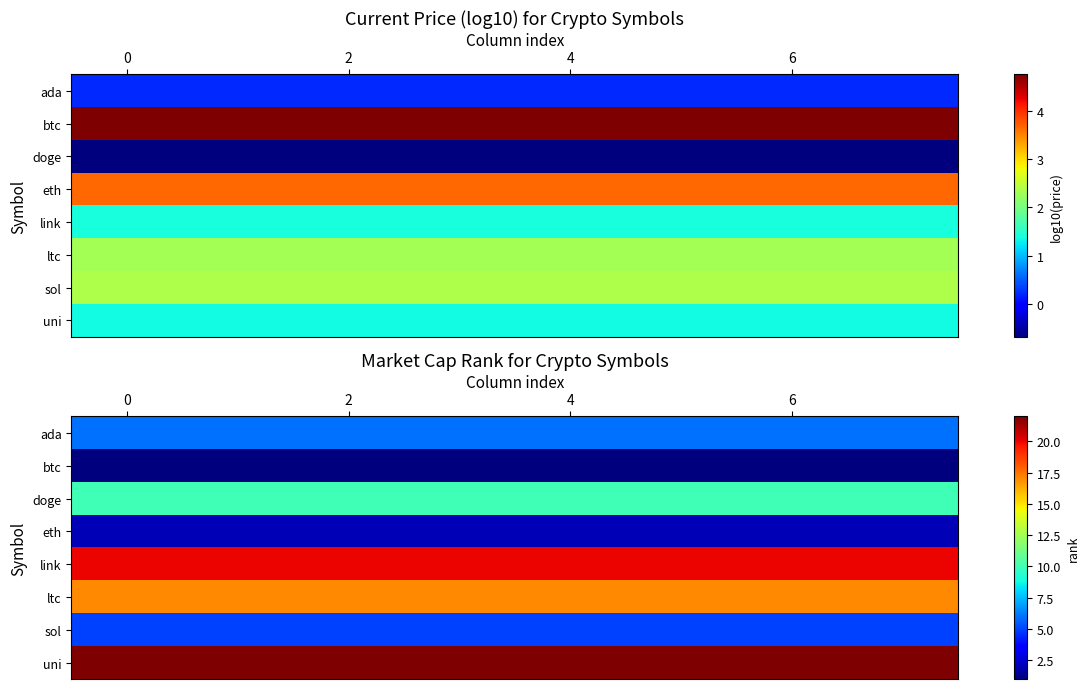

What is the sum of all ltc values?

136